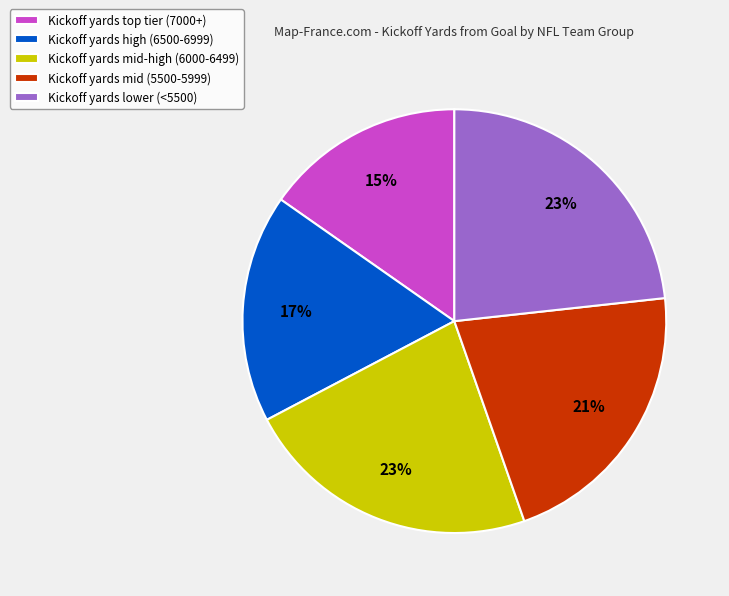

Which slice is the smallest?

Kickoff yards top tier (7000+)